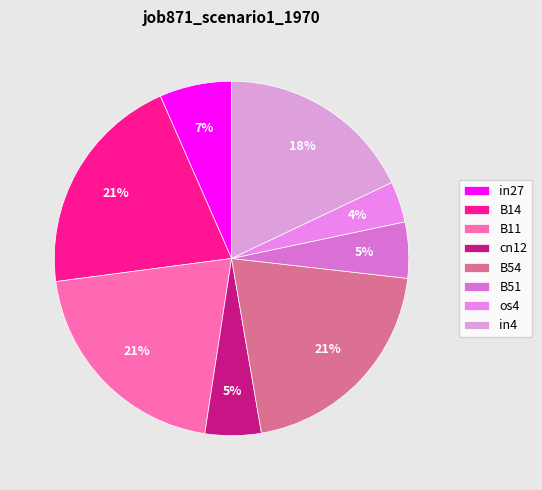

Does B14 account for over 50% of the chart?

No